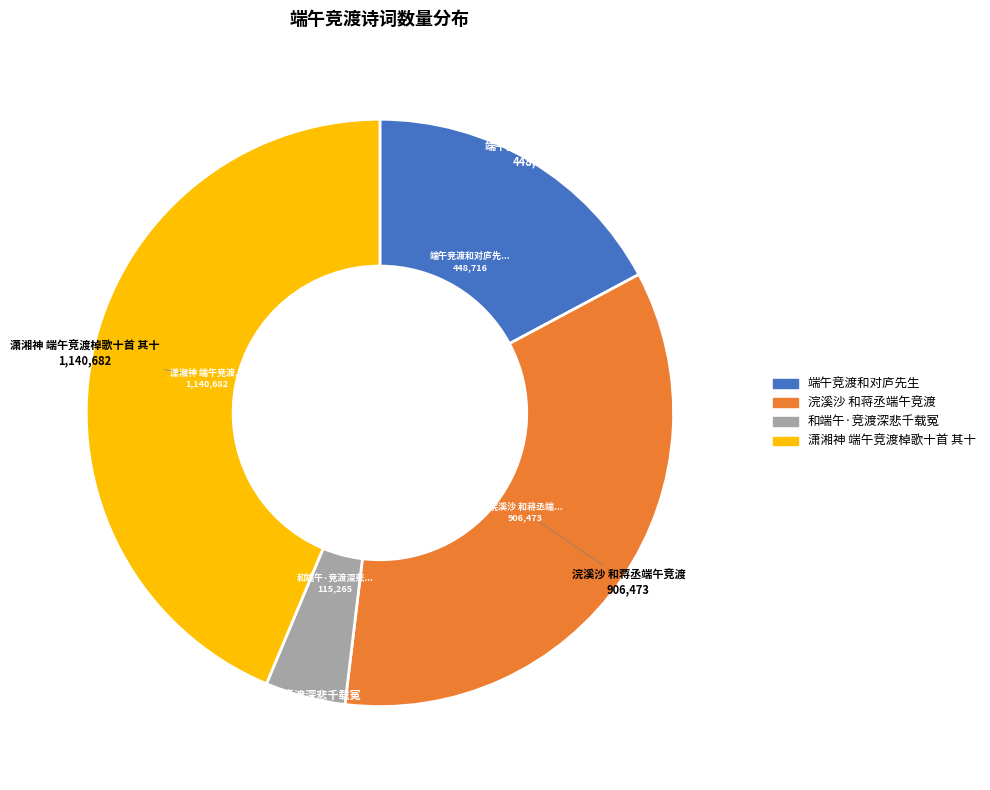

Between 潇湘神 端午竞渡棹歌十首 其十 and 浣溪沙 和蒋丞端午竞渡, which is larger?

潇湘神 端午竞渡棹歌十首 其十